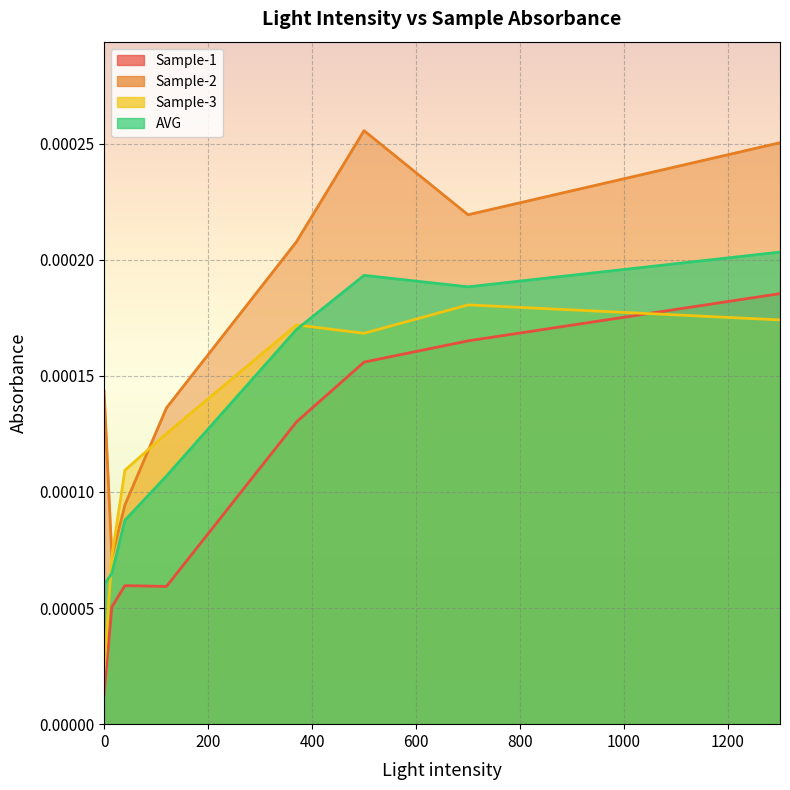

True or false: AVG and Sample-2 intersect in this chart.

False